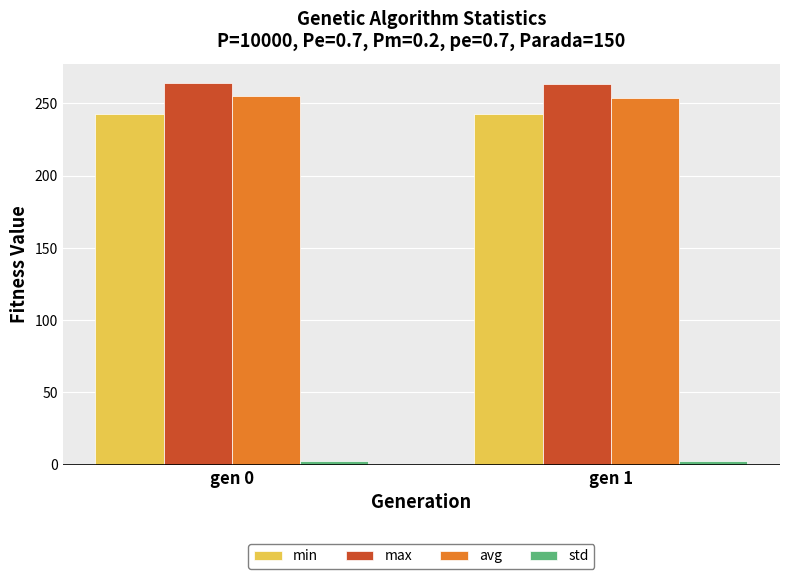

What is the smallest value displayed?

2.5